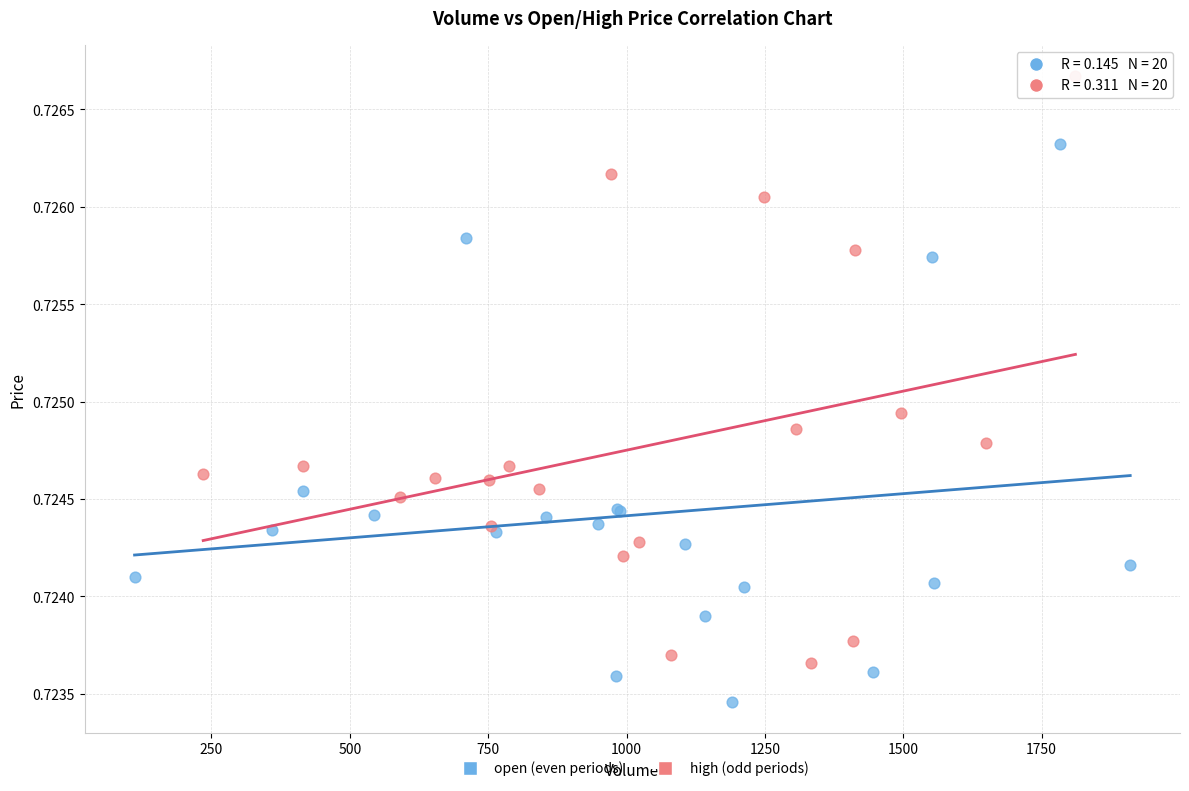

Which series reaches the minimum Y coordinate?

open (even periods)